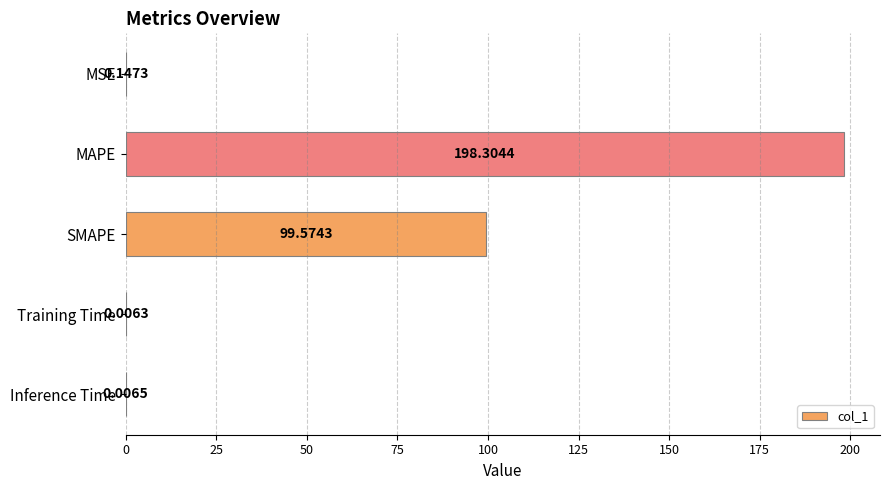

What is the sum of all values?

298.0